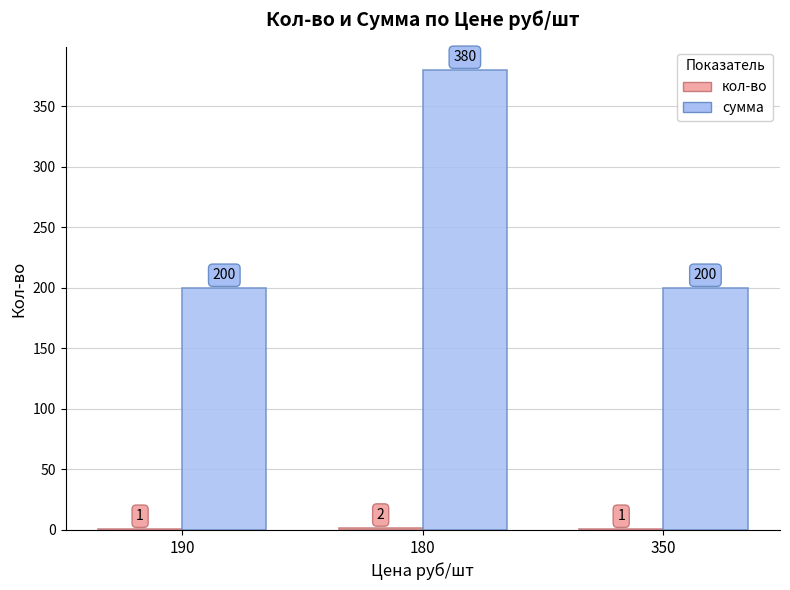

How many groups of bars are there?

3